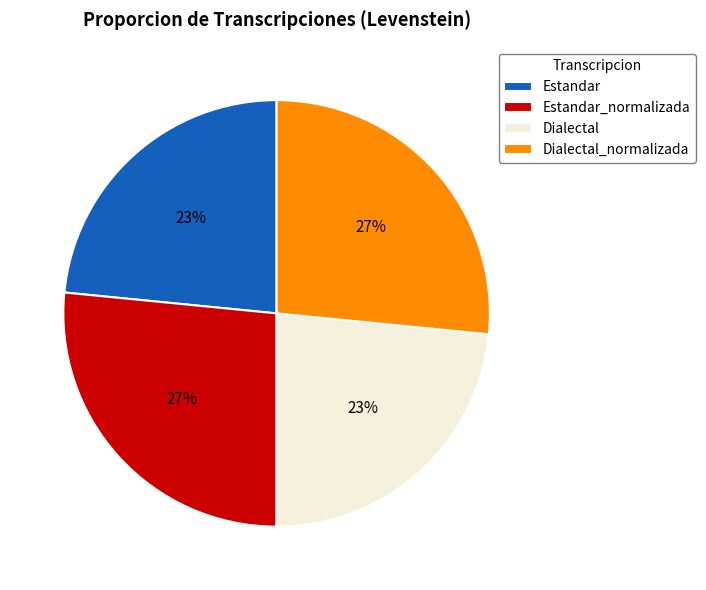

Does Dialectal represent more than half of the total?

No